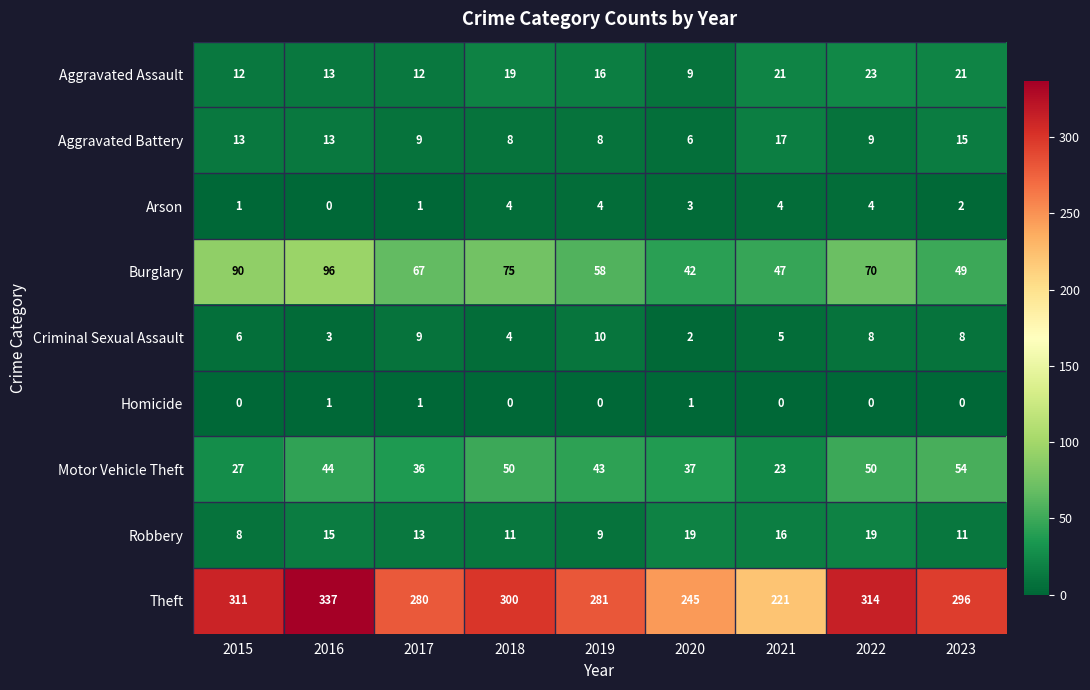

What is the difference between the Arson values at 2018 and 2016?

4